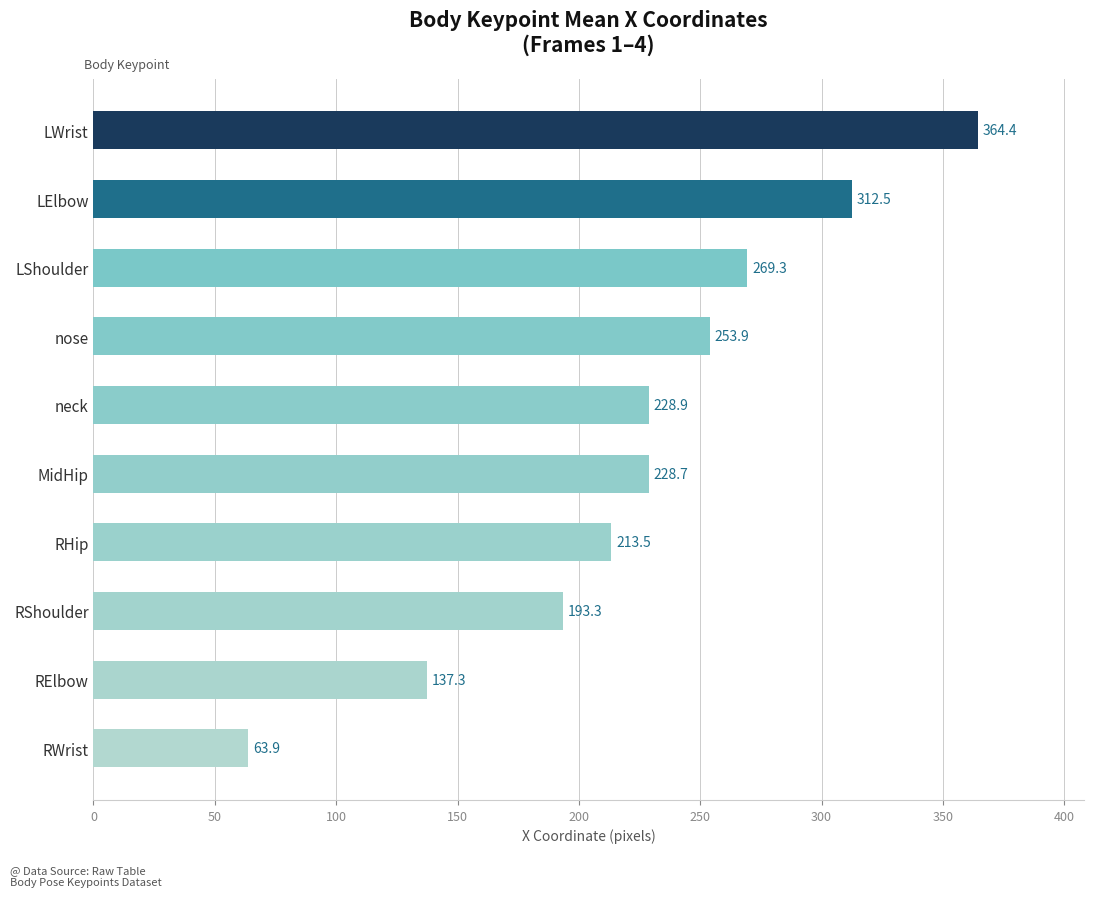

Reading top to bottom, transcribe all the data shown in this chart.

LWrist=364.4	LElbow=312.5	LShoulder=269.3	nose=253.9	neck=228.9	MidHip=228.7	RHip=213.5	RShoulder=193.3	RElbow=137.3	RWrist=63.9